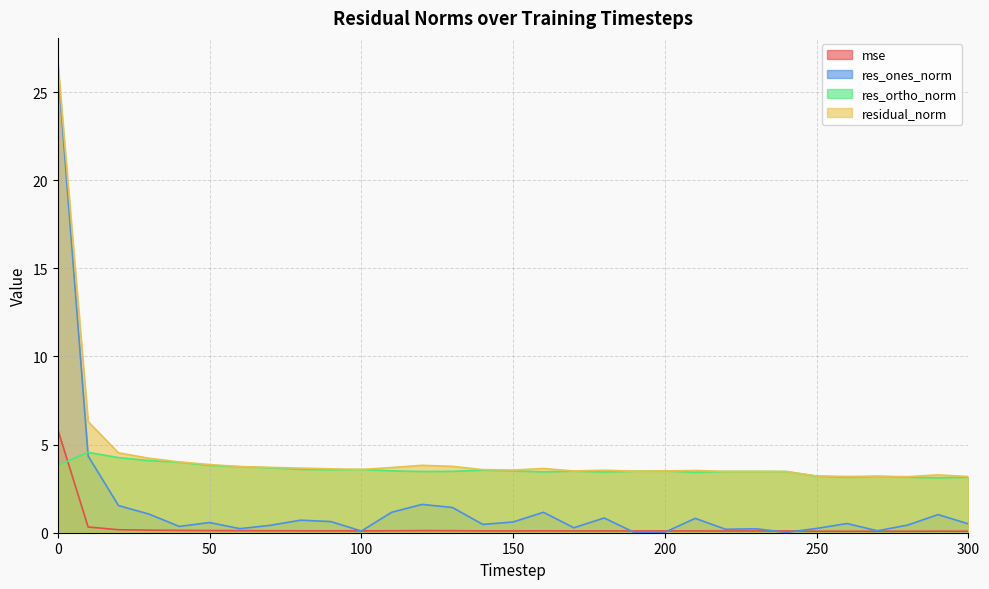

What is the spread (max minus min) of values at 70?

3.6